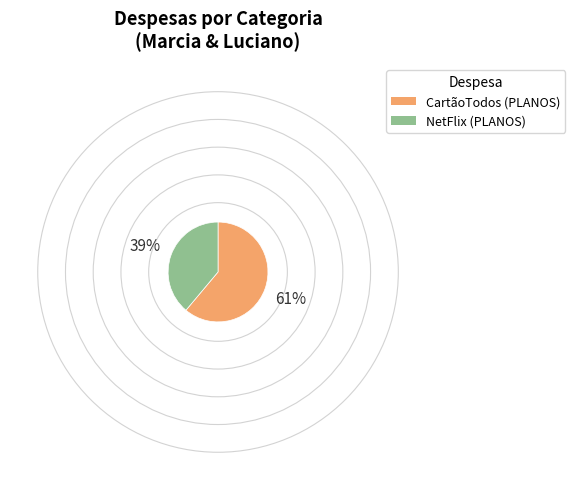

Count the number of slices in the pie.

2